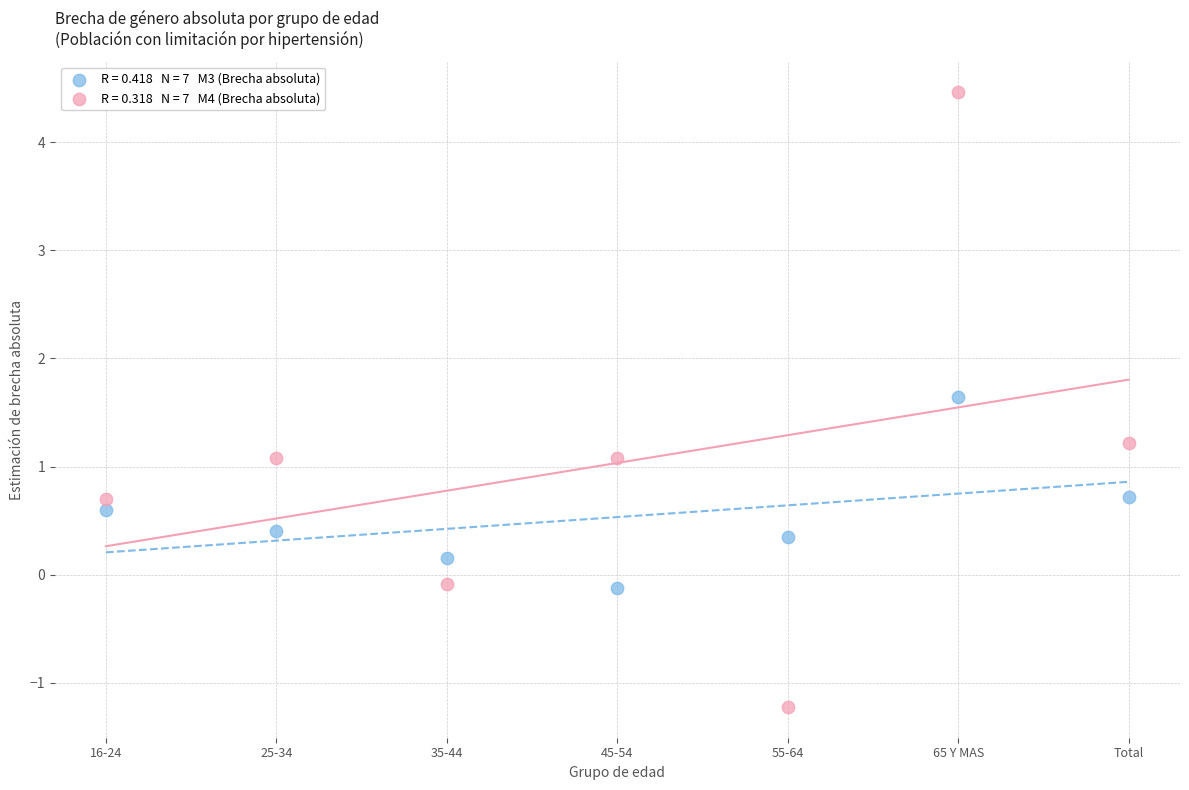

Across all data points, what is the range of Y values (max minus min)?

5.7